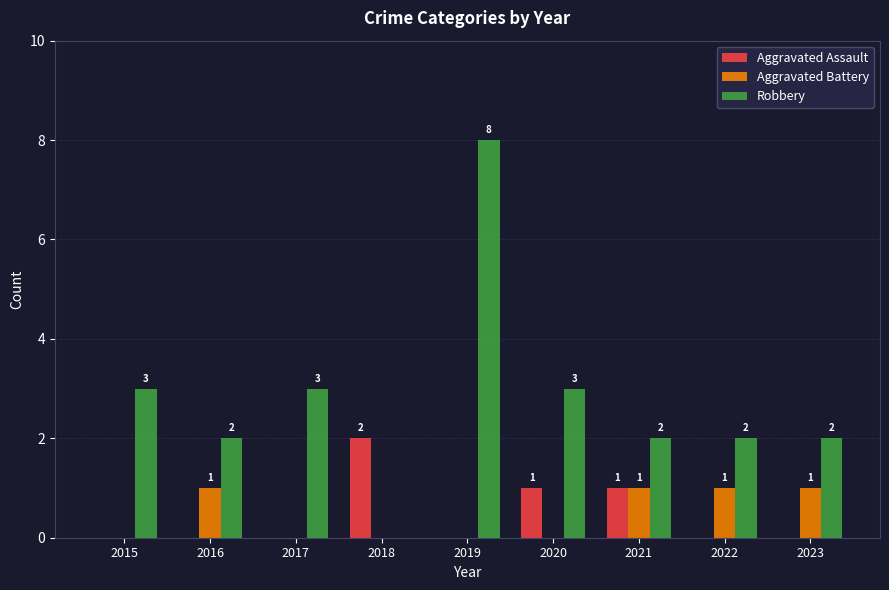

What is the total value across all series at 2015?

3